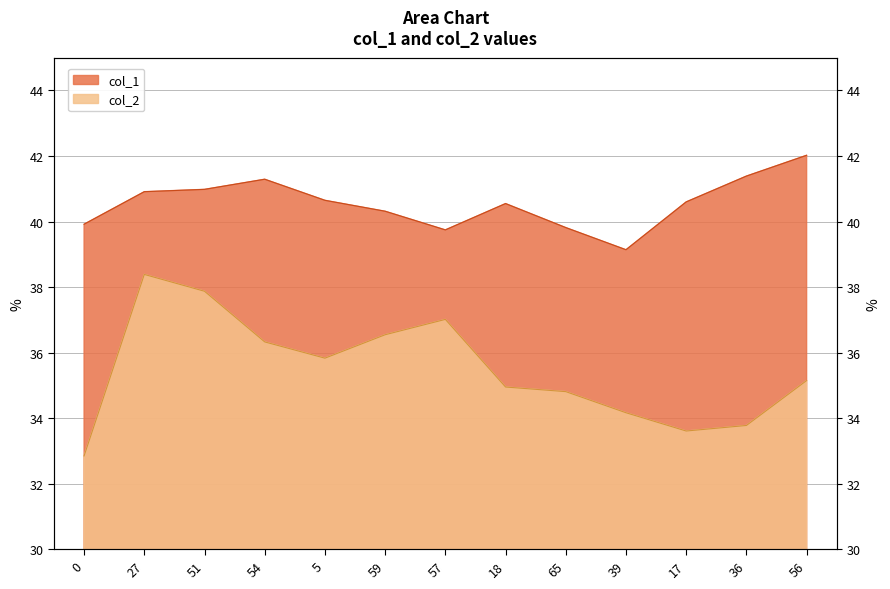

Is it true that col_2 equals 7.8 at 36?

False